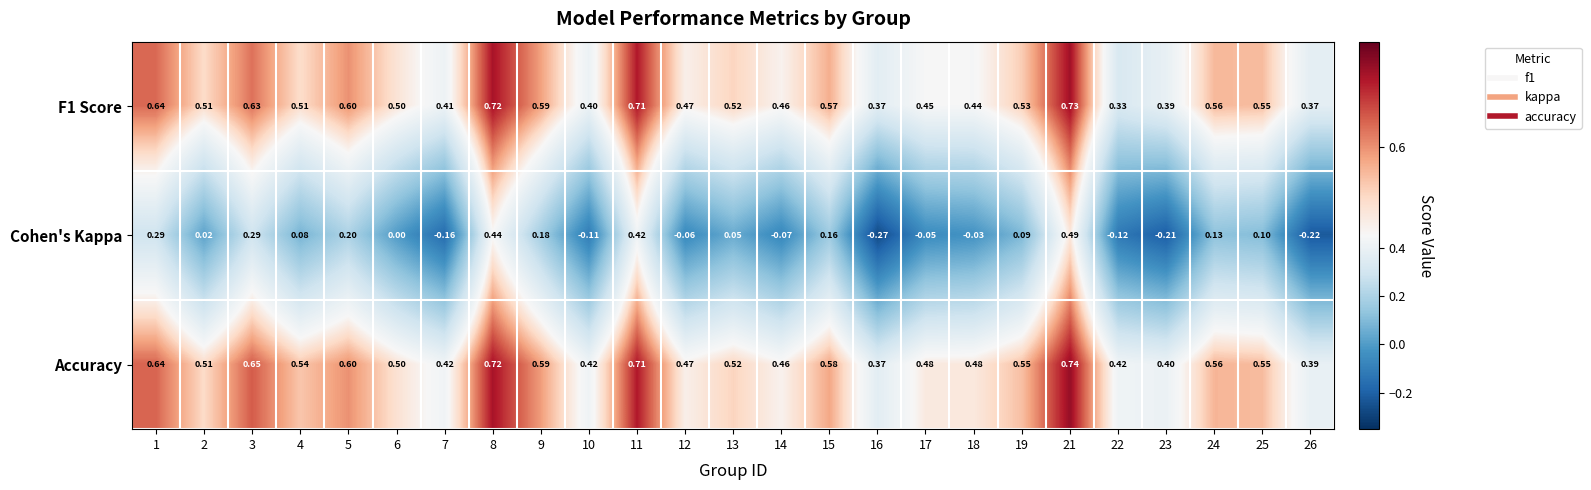

How many series are shown in this chart?

3